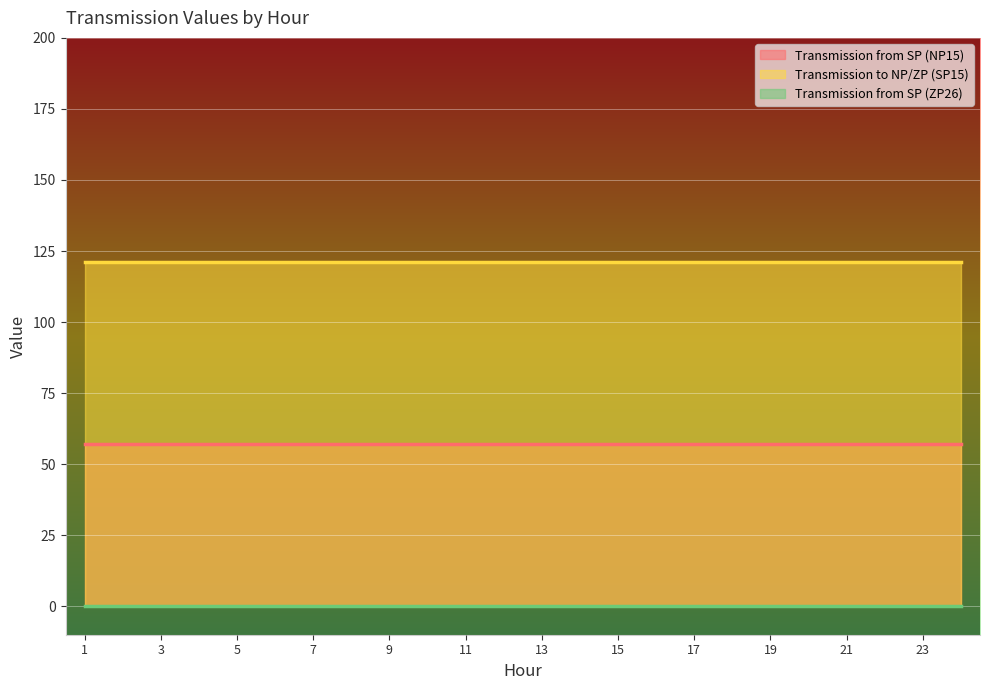

Is it true that Transmission to NP/ZP (SP15) equals 121 at 22?

True